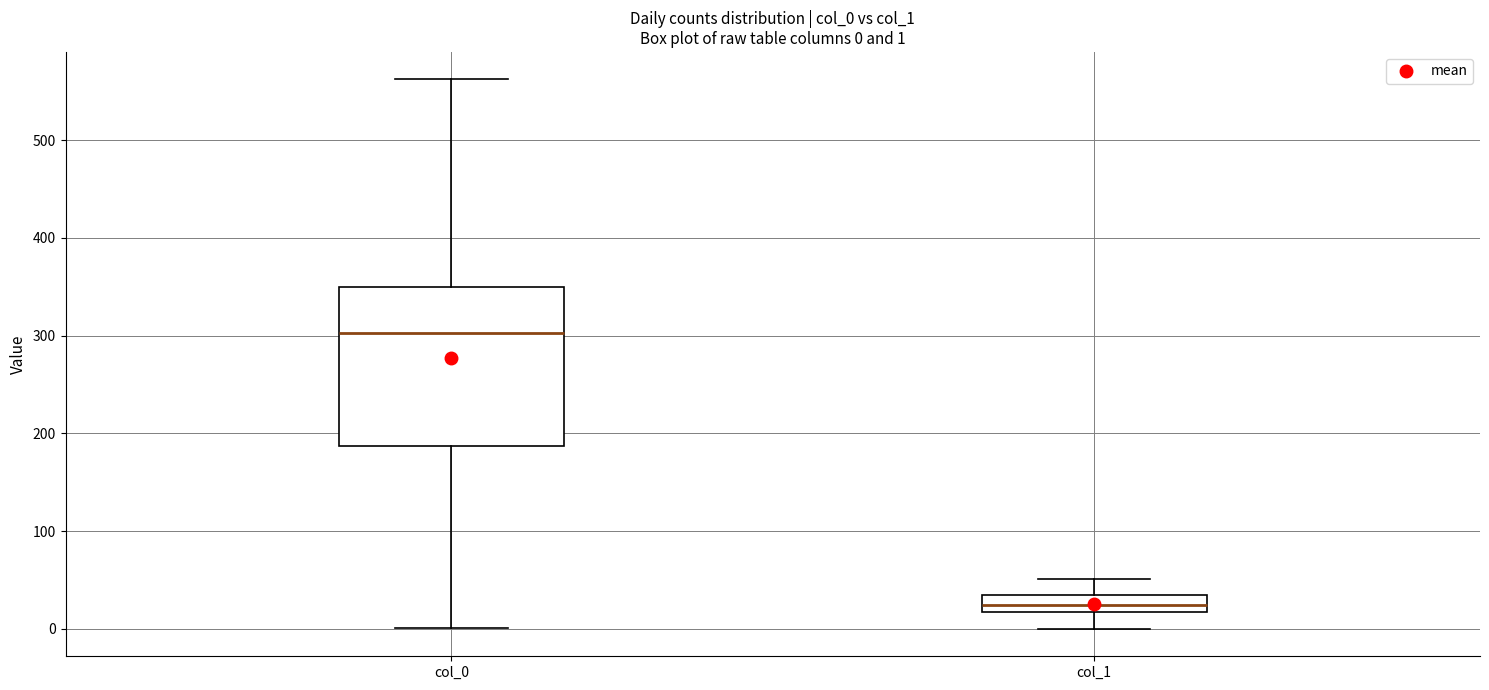

Which box's median line is the lowest?

col_1